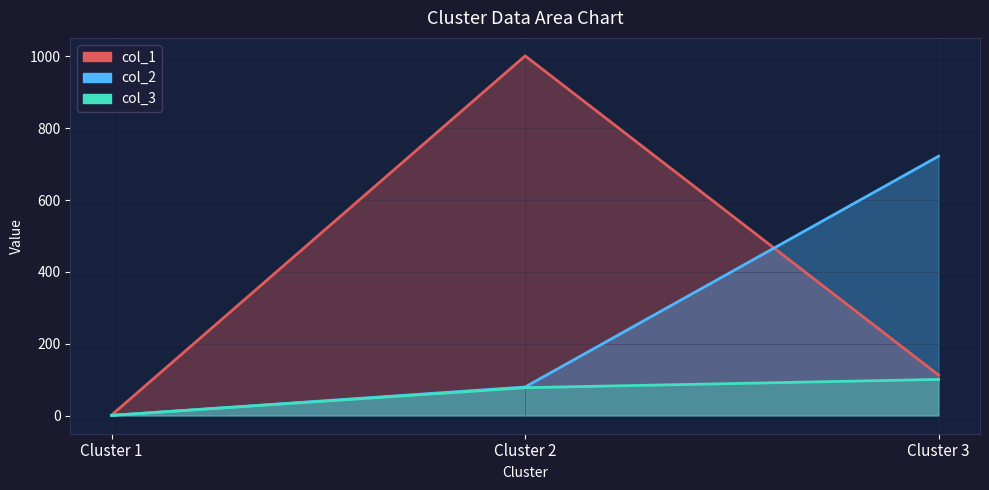

Reading right to left, extract all data points from this chart.

col_1: 113	1001	2
col_2: 722	80	1
col_3: 101	78	1